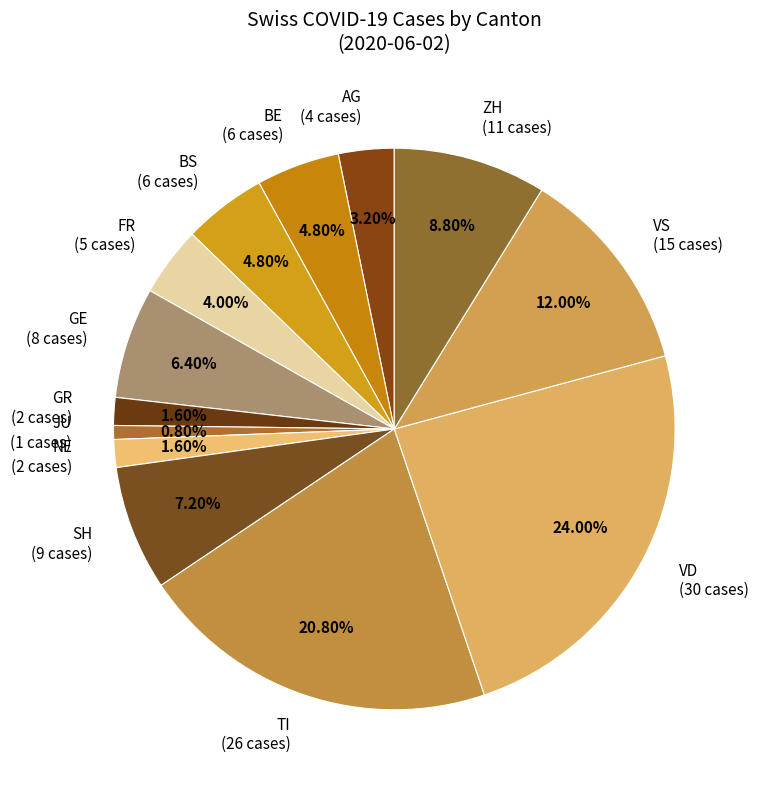

Is there any slice that represents more than half of the pie?

No